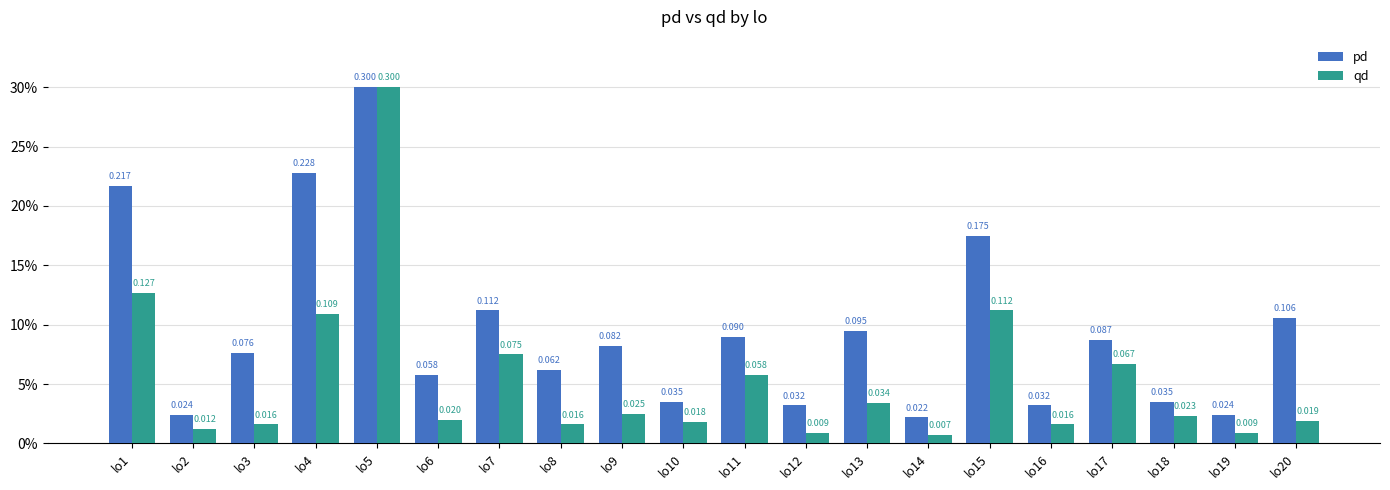

The value of qd at lo2 is 0.0. True or false?

True